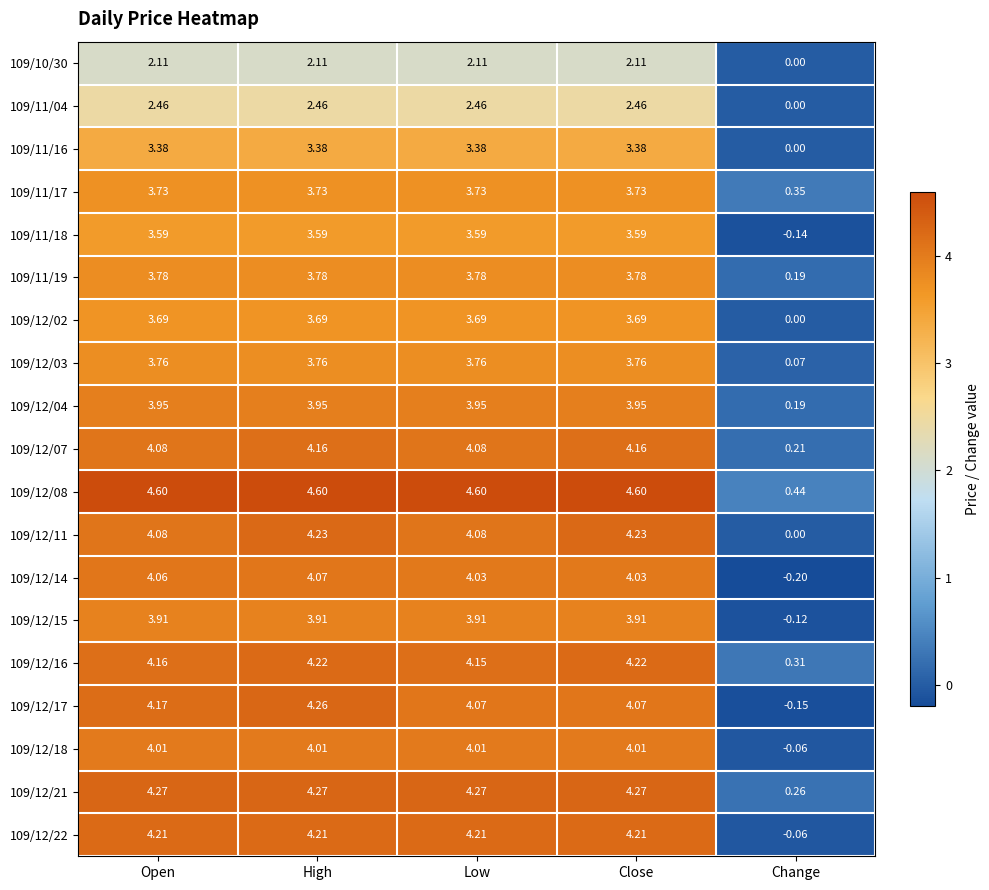

At which category is the sum across all series the highest?

High